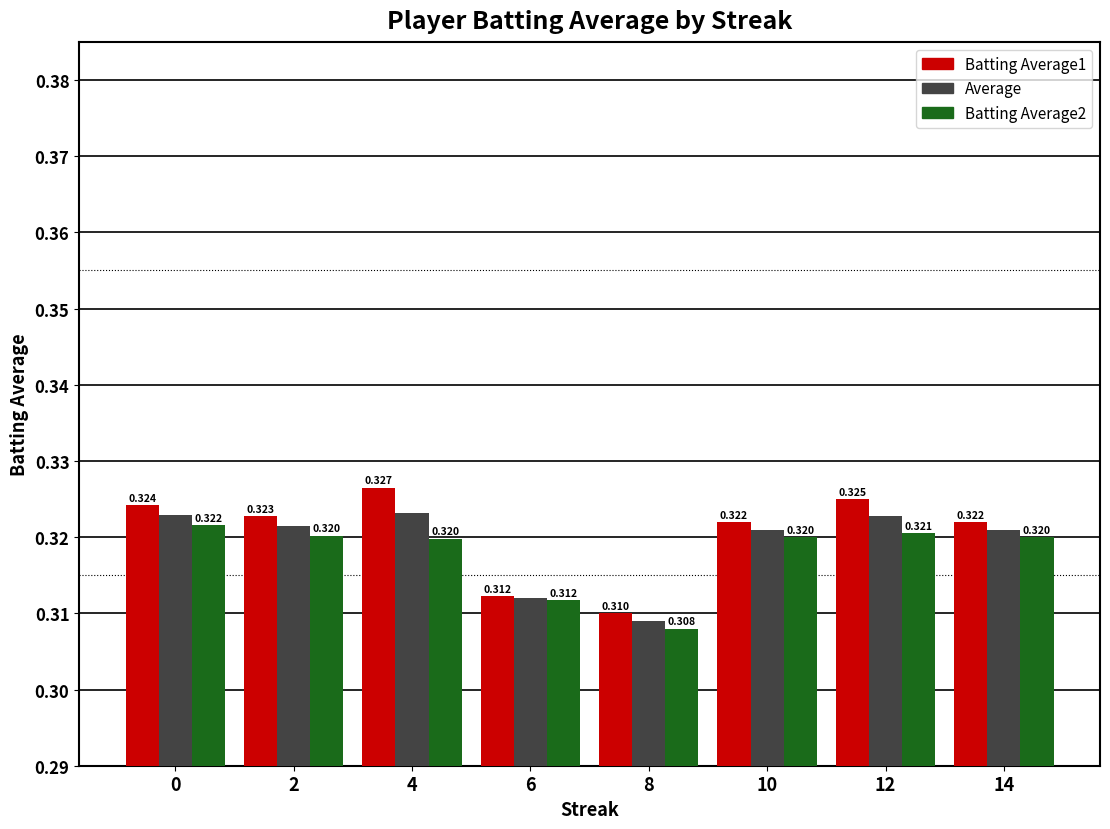

At which category is the sum across all series the highest?

4